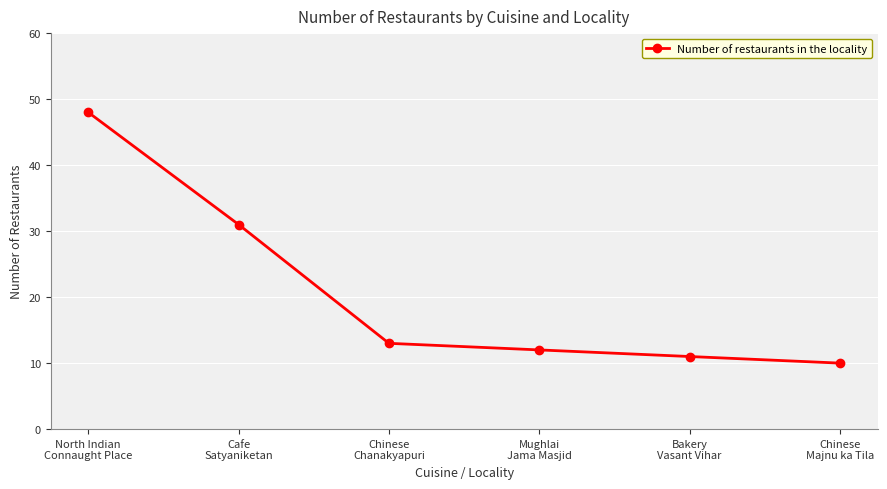

True or false: there are more than 0 points higher than both neighbors.

False